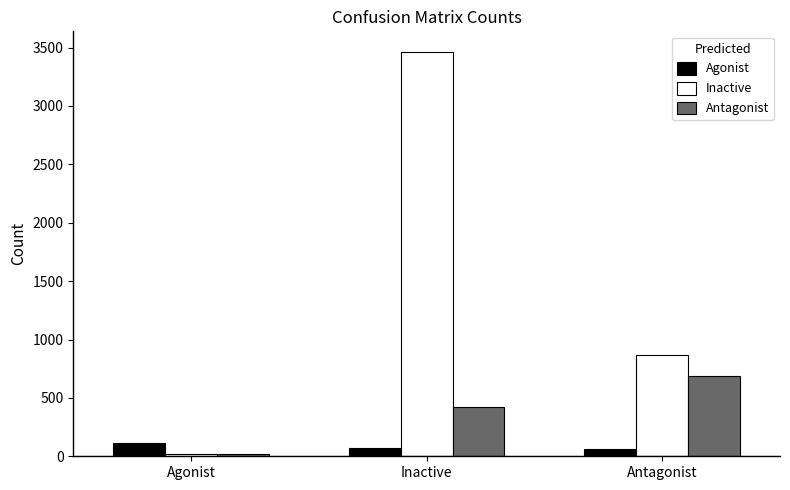

At which label is Antagonist closest to 353?

Inactive